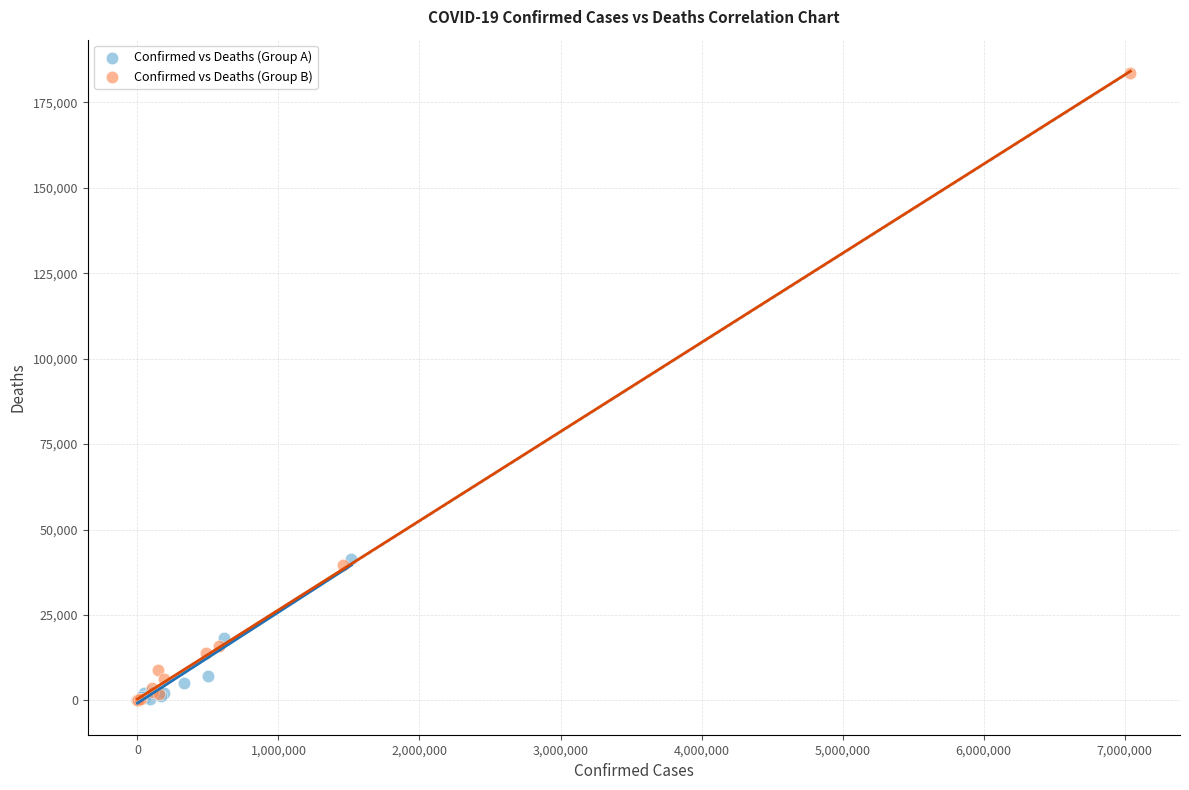

Which series has the widest spread of Y values?

Confirmed vs Deaths (Group B)